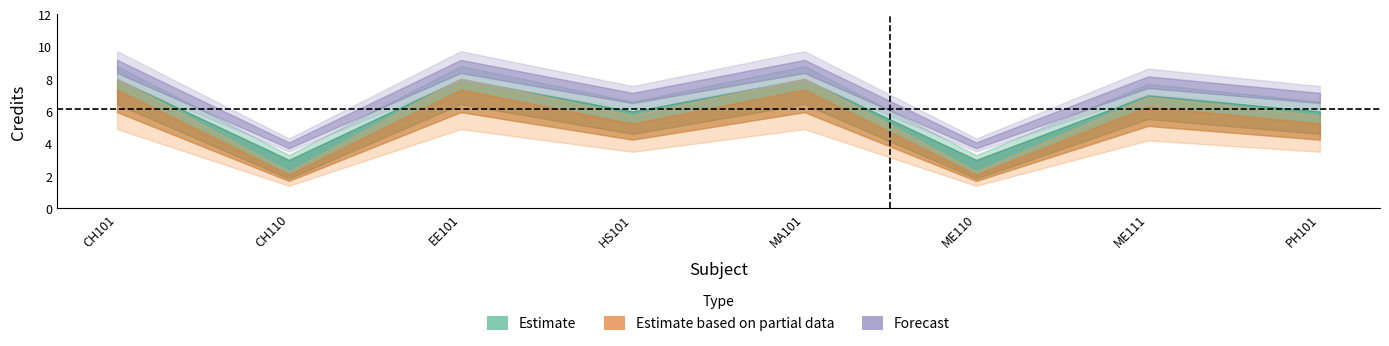

Between ME111 and PH101, which series saw the biggest shift?

Estimate